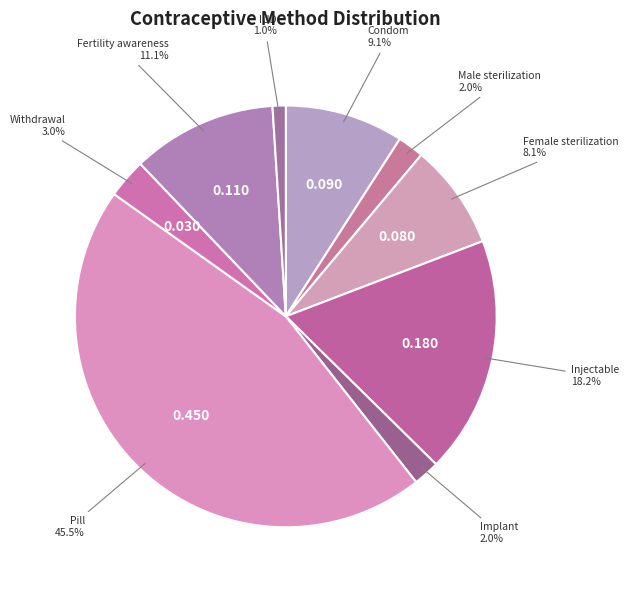

The Condom slice represents 20% of the pie. True or false?

False